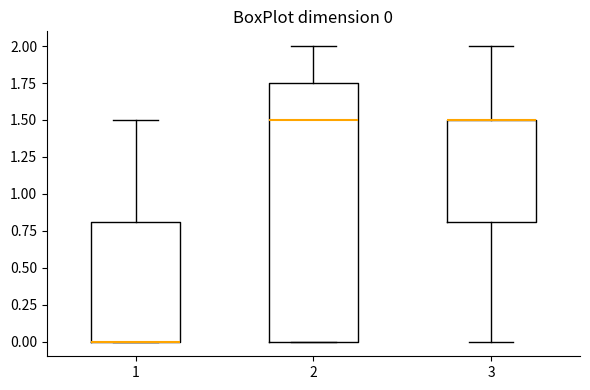

Which box is the tallest, from its lower edge to its upper edge?

2